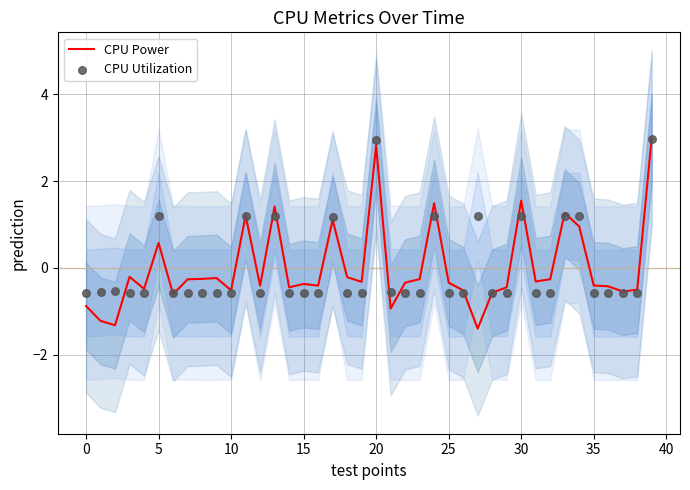

Which series has the largest Y range (max minus min)?

CPU Power